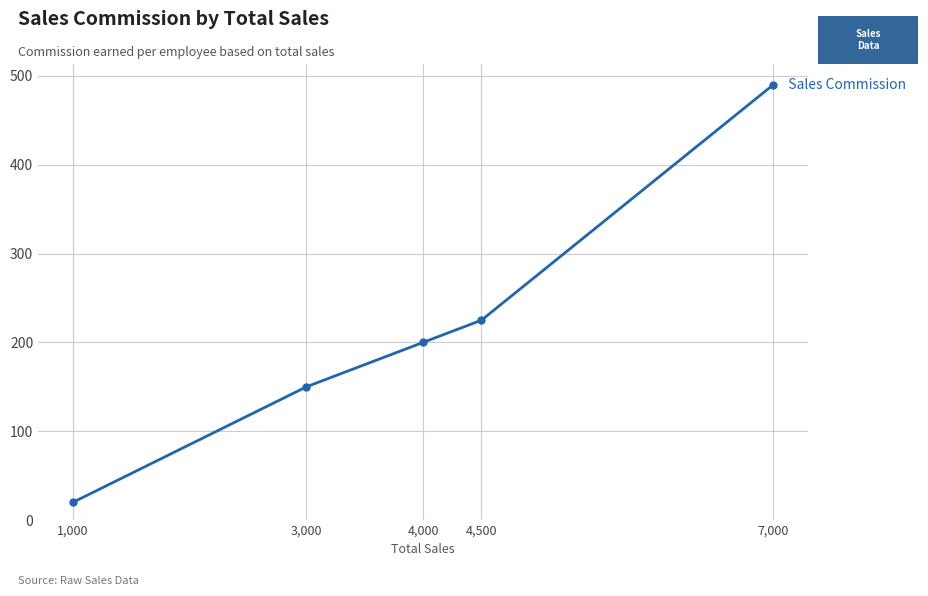

What is the change in value from 3,000 to 4,500?

+75